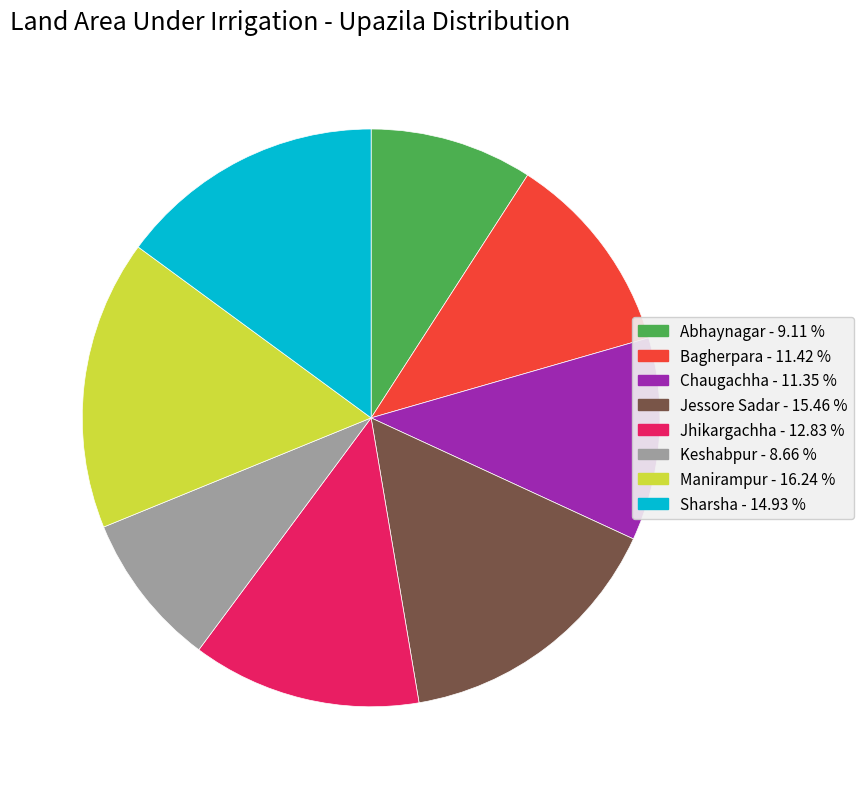

Is there any slice that represents more than half of the pie?

No